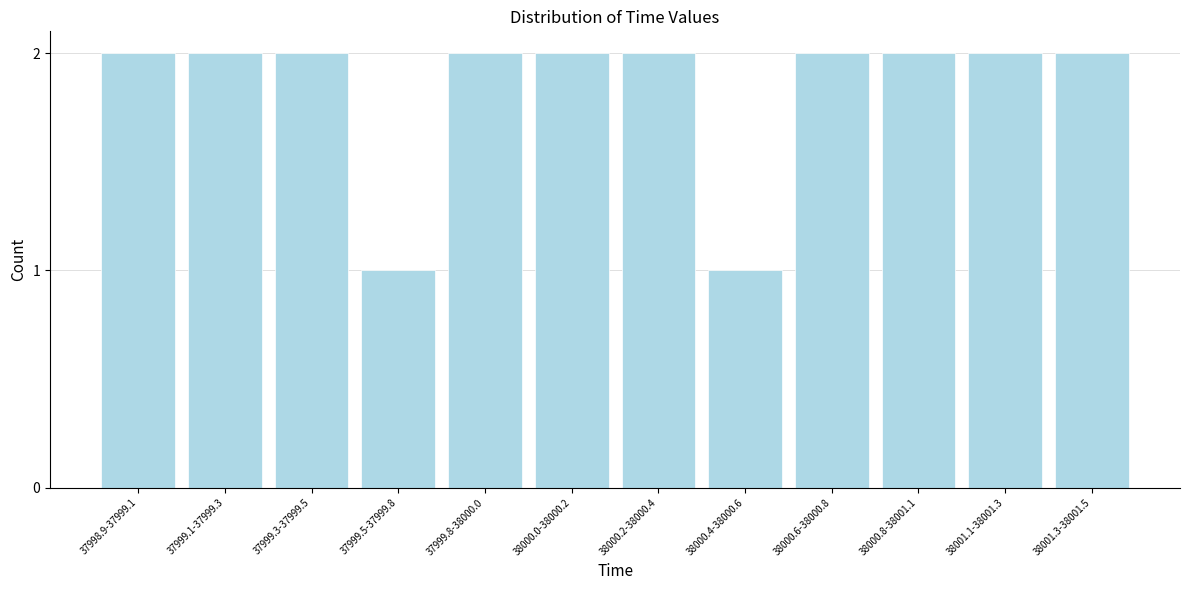

Reading left to right, list all the values displayed in this chart.

37998.9-37999.1=2	37999.1-37999.3=2	37999.3-37999.5=2	37999.5-37999.8=1	37999.8-38000.0=2	38000.0-38000.2=2	38000.2-38000.4=2	38000.4-38000.6=1	38000.6-38000.8=2	38000.8-38001.1=2	38001.1-38001.3=2	38001.3-38001.5=2